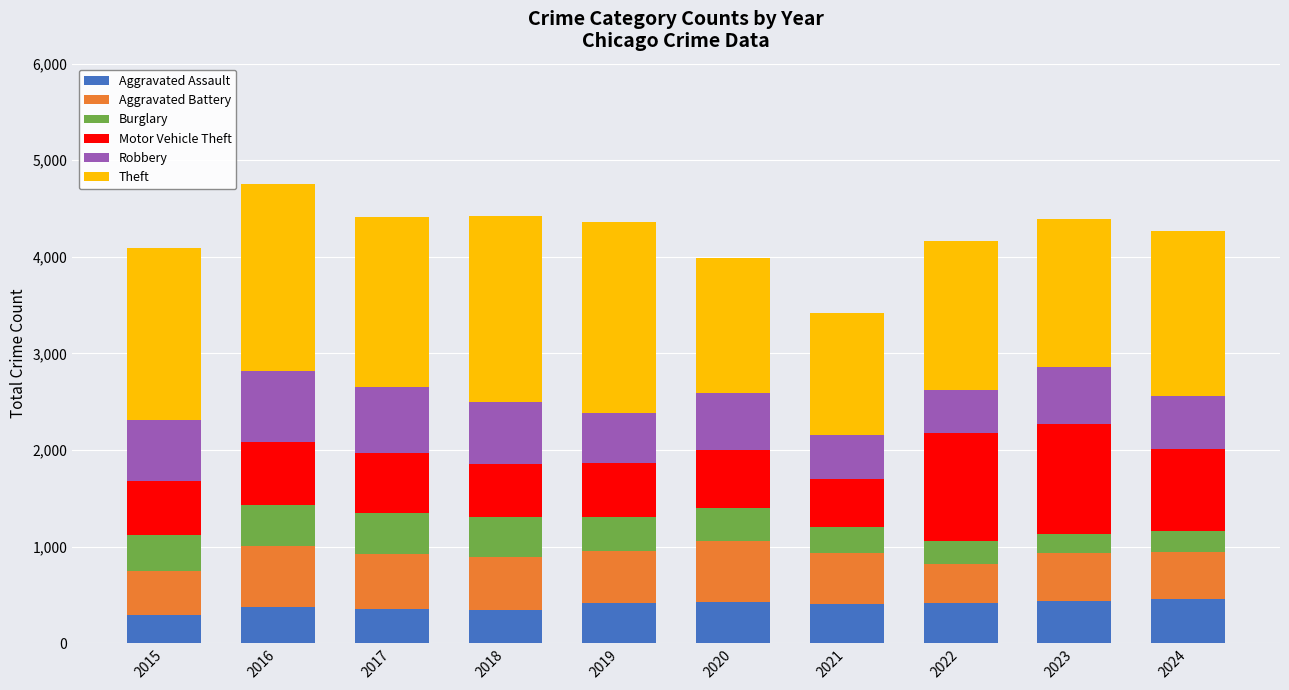

What is the average value of the Aggravated Assault series?

394